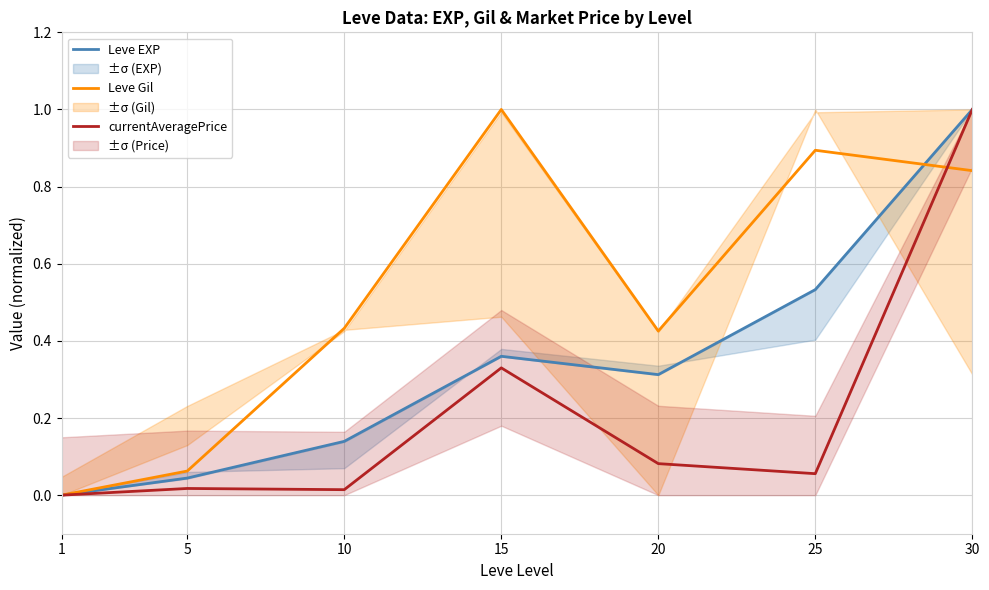

Rank the categories by Leve Gil value from highest to lowest.

15, 25, 30, 10, 20, 5, 1